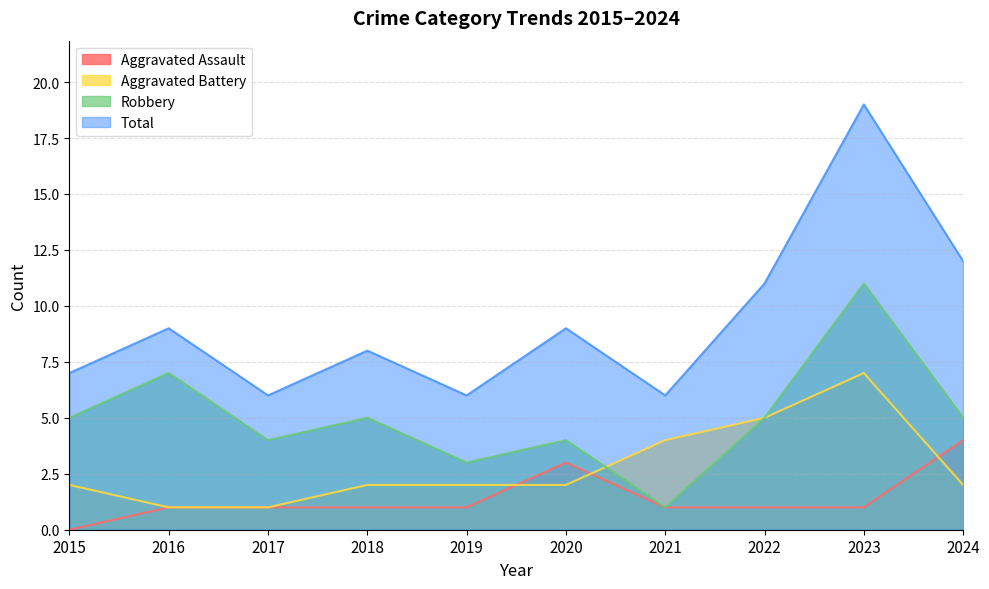

True or false: Aggravated Battery and Robbery intersect in this chart.

True